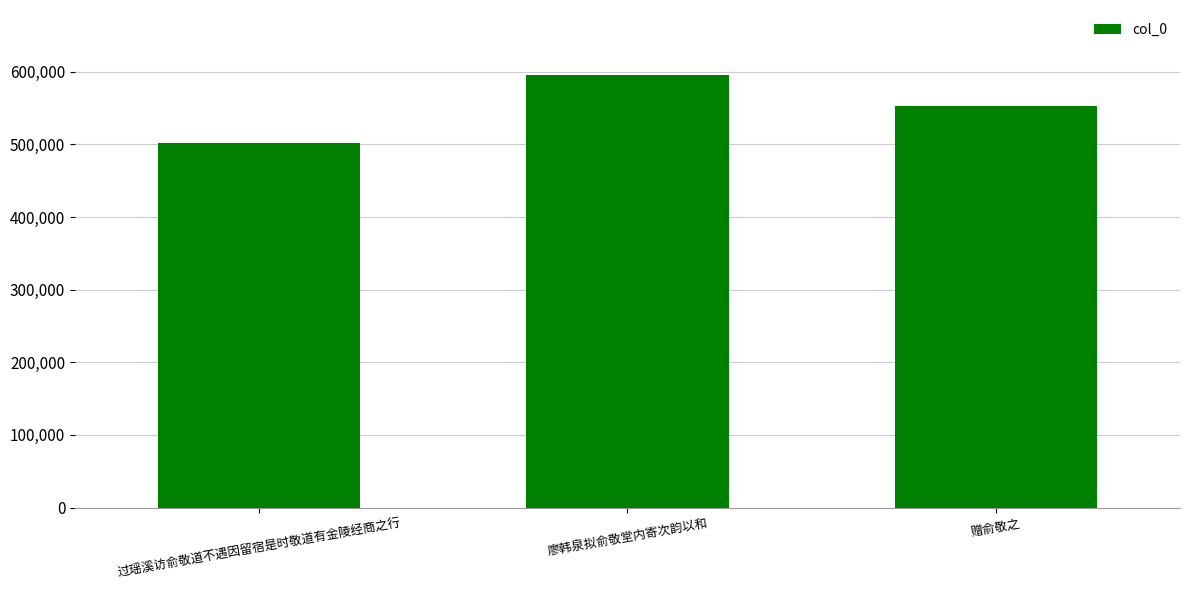

What is the value of the 2nd bar from the left?

595711